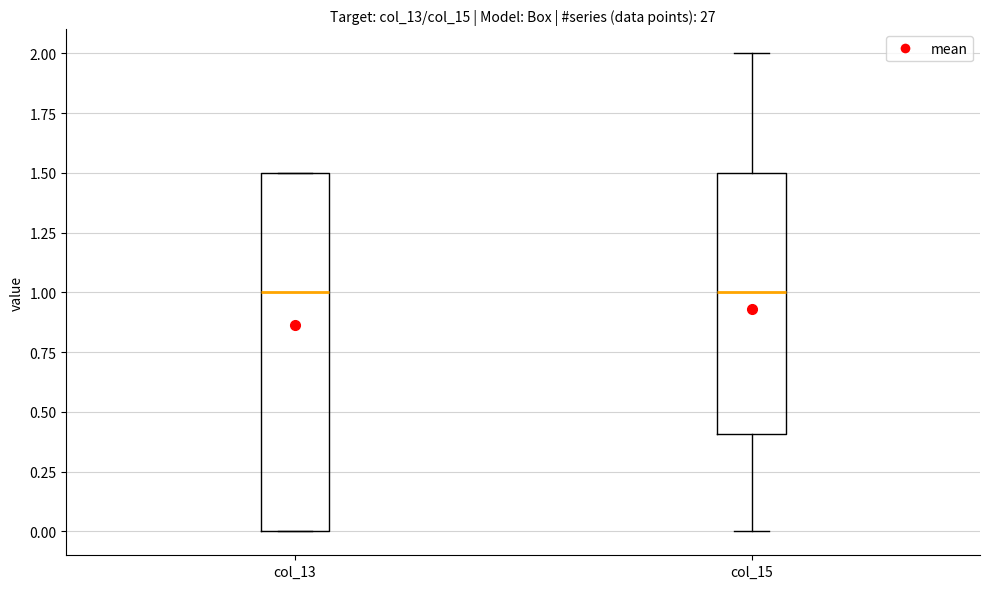

Reading left to right, transcribe this box plot: for each box, give where its median line is, the range the box spans, and where its two whiskers end, as read against the y-axis. The values are not printed on the chart, so give them approximately, as read against the axis.

col_13: median 1.0, box 0.0 to 1.5, whiskers 0.0 to 1.5
col_15: median 1.0, box 0.4 to 1.5, whiskers 0.0 to 2.0